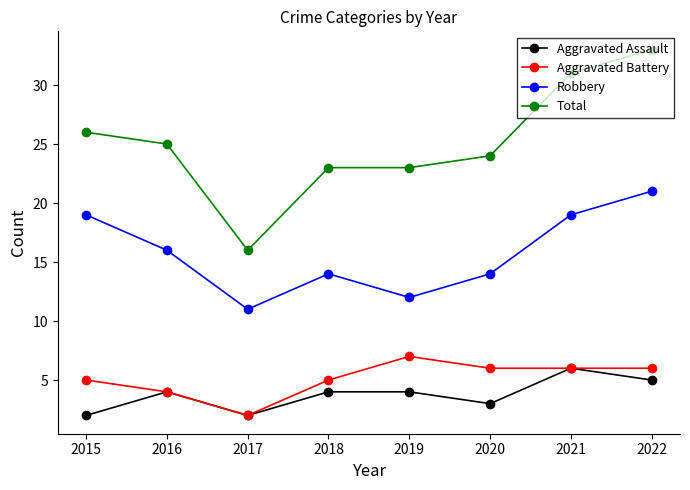

What is the smallest value displayed?

2